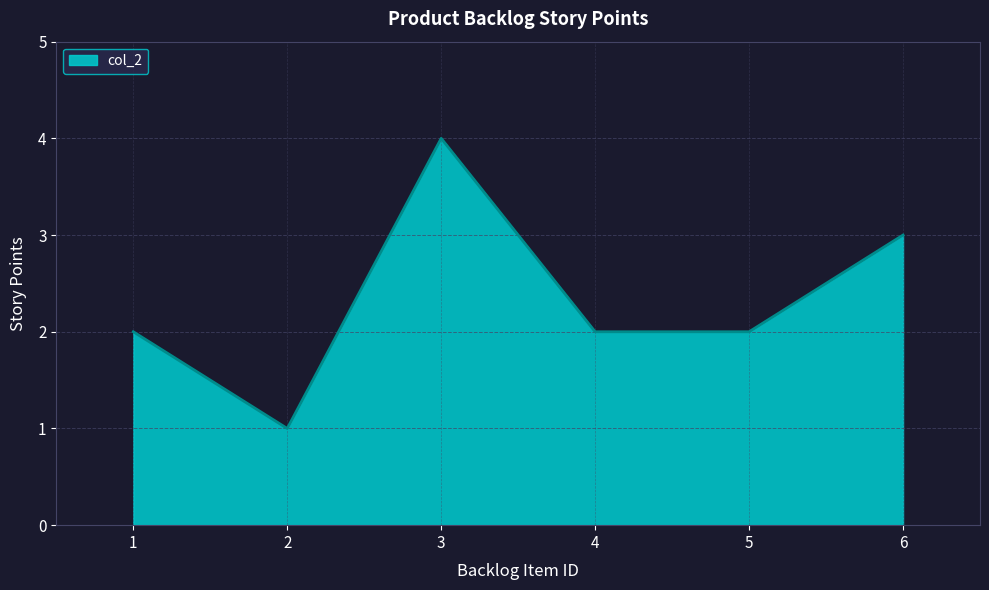

How many series are shown in this chart?

1